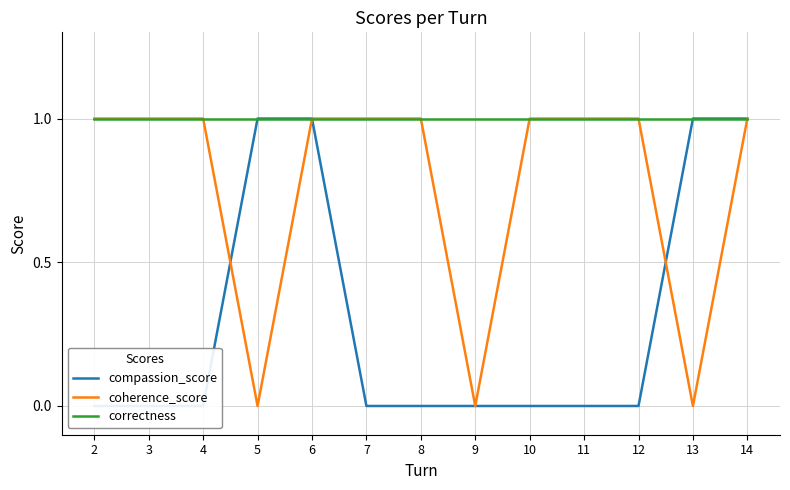

Is it true that correctness equals 1 at 2?

True